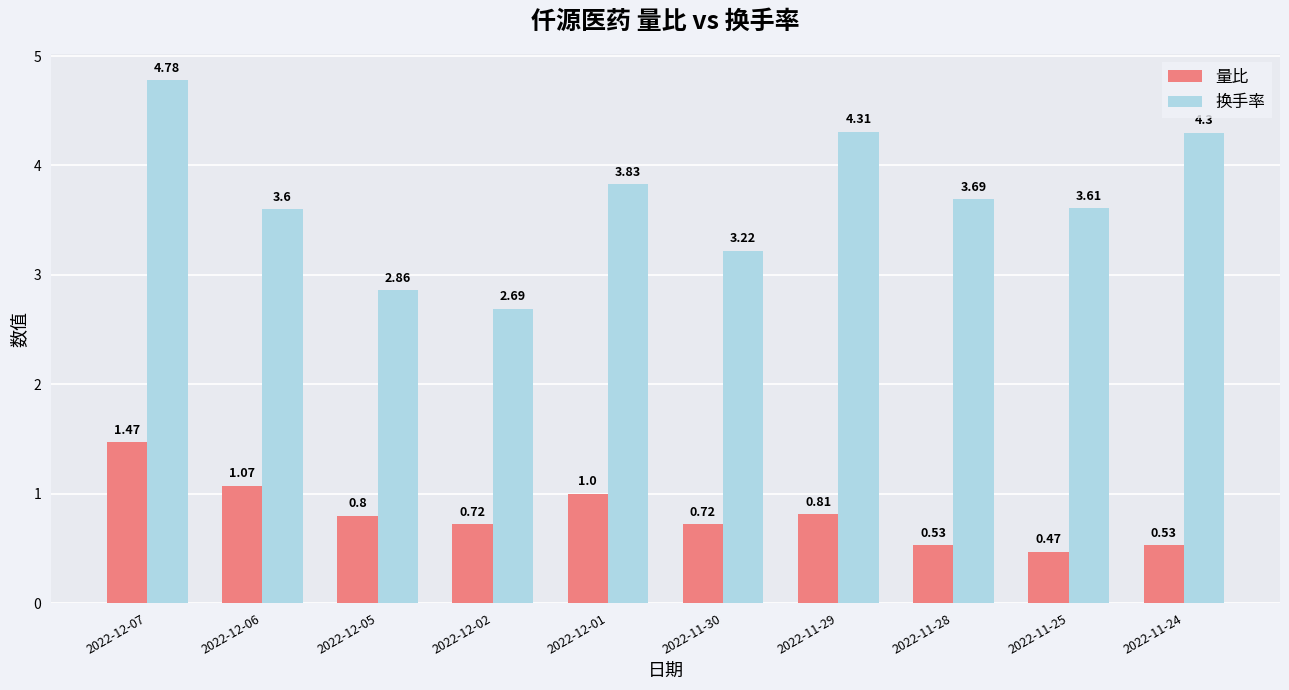

At how many categories does at least one series exceed 2?

10